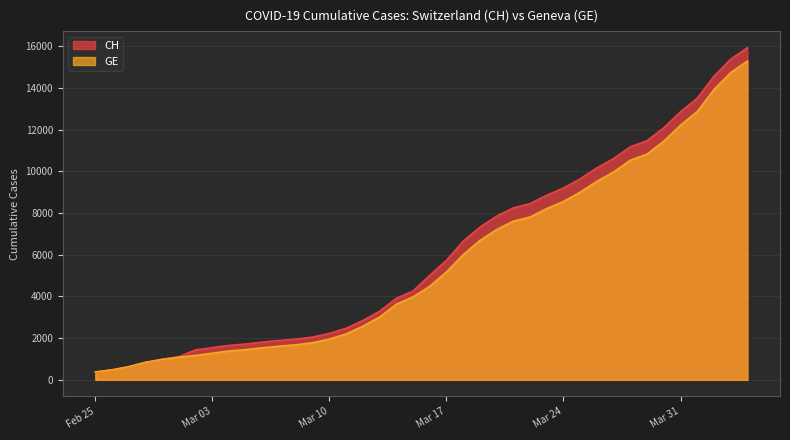

True or false: CH and GE intersect in this chart.

False